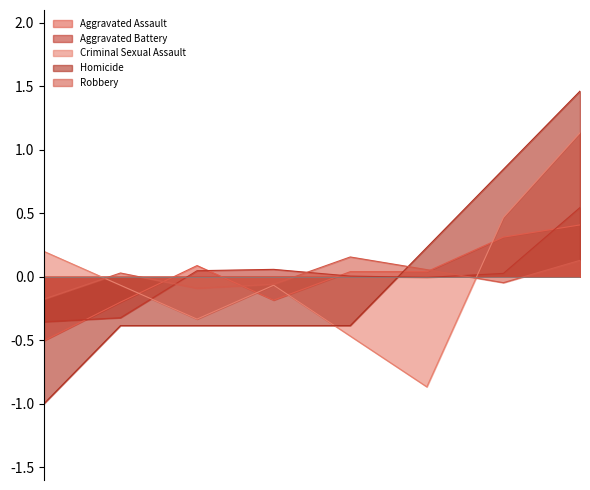

How many intersections are there between Robbery and Aggravated Battery?

3